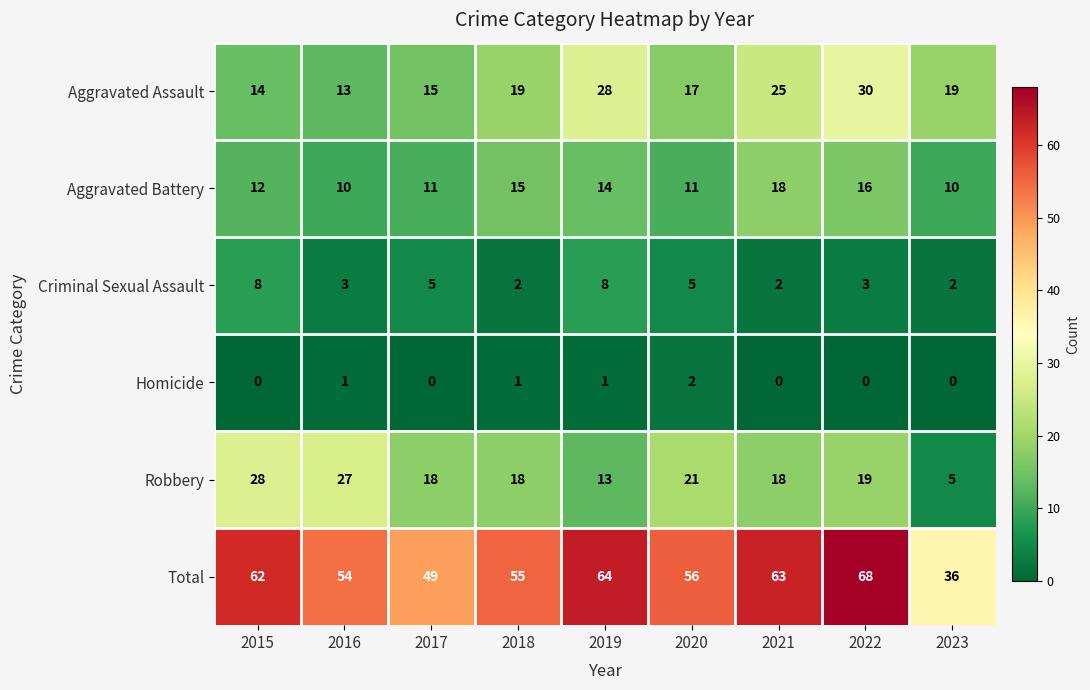

What is the difference between the maximum and minimum values in the Aggravated Battery series?

8